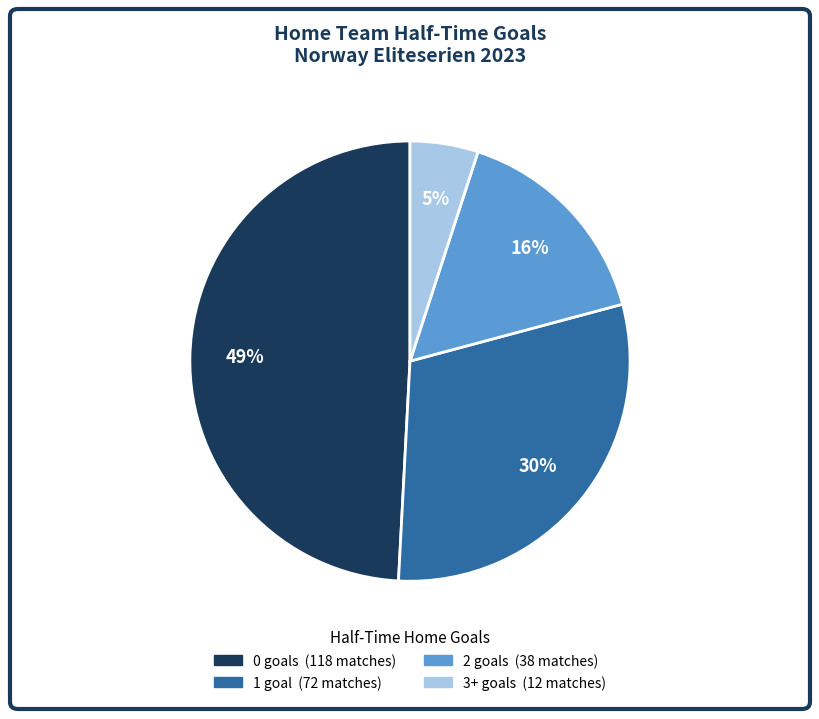

The 0 slice represents 62% of the pie. True or false?

False